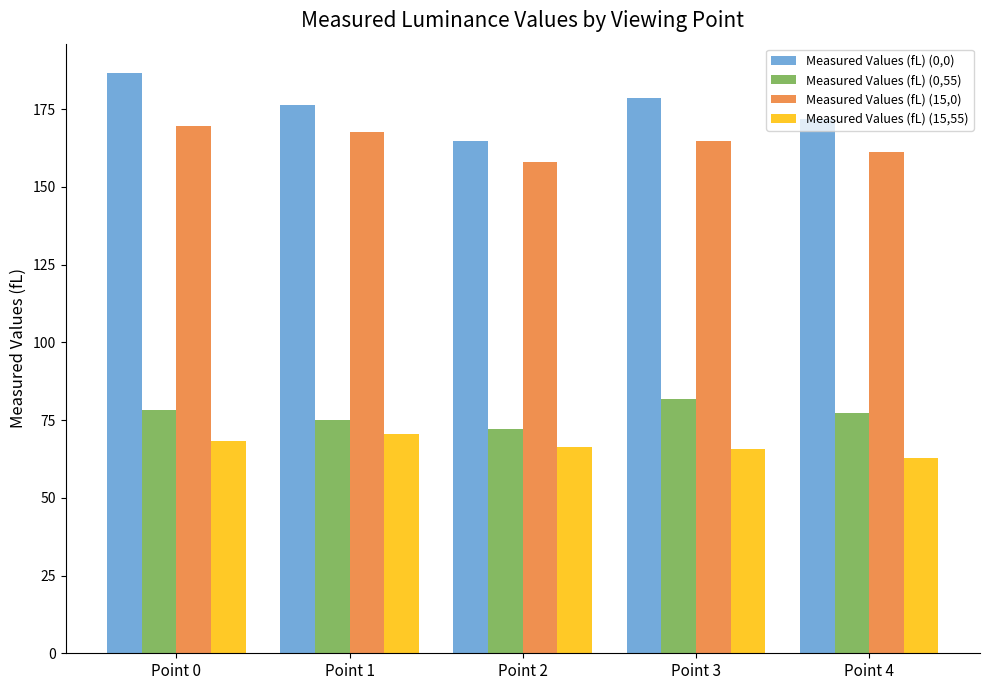

Reading left to right, transcribe all the data shown in this chart.

Measured Values (fL) (0,0): 186.7	176.2	164.6	178.6	171.7
Measured Values (fL) (0,55): 78.2	74.9	72.0	81.9	77.1
Measured Values (fL) (15,0): 169.7	167.6	157.9	164.6	161.1
Measured Values (fL) (15,55): 68.2	70.5	66.4	65.6	62.8